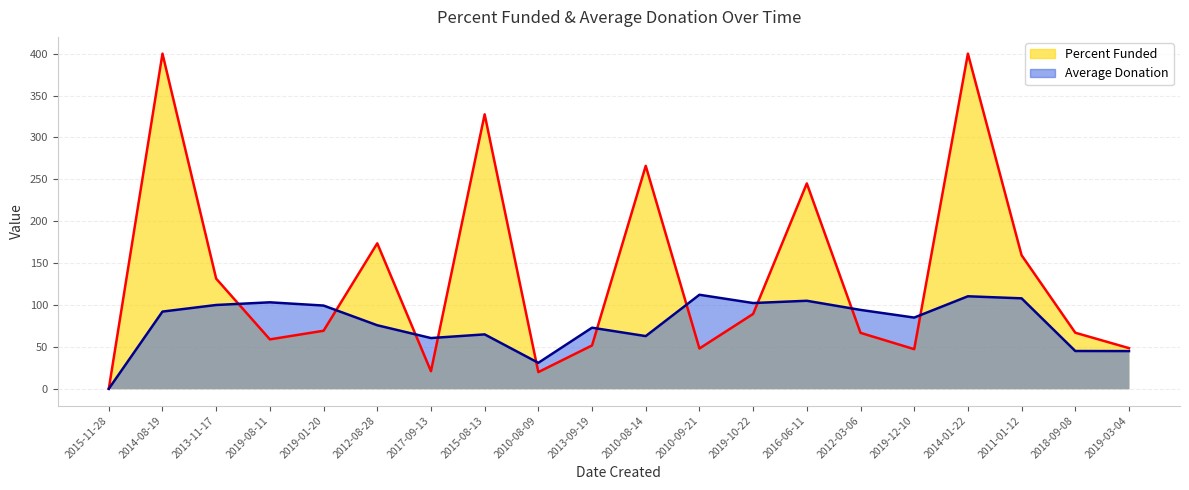

Which category has the highest value across all series?

2010-09-21